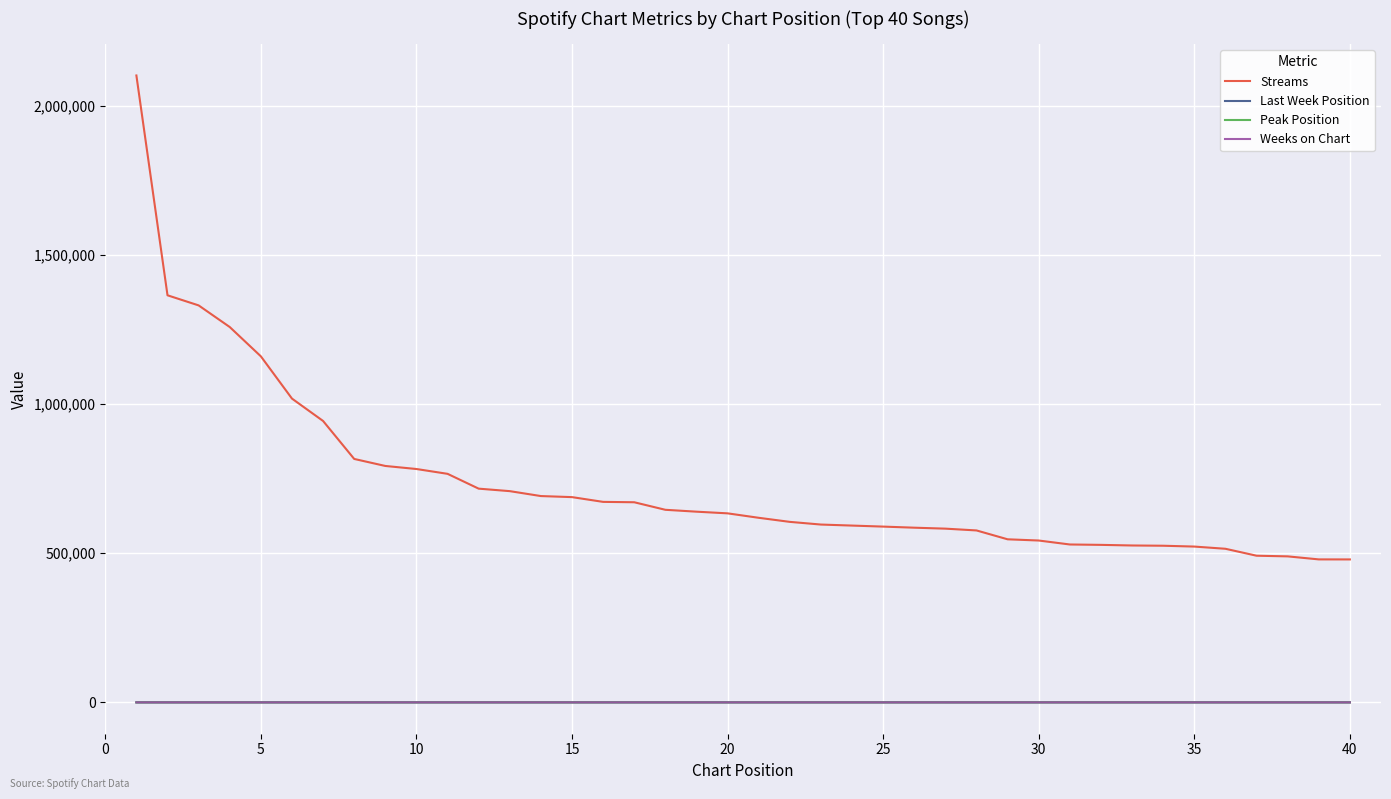

True or false: Peak Position and Streams intersect in this chart.

False